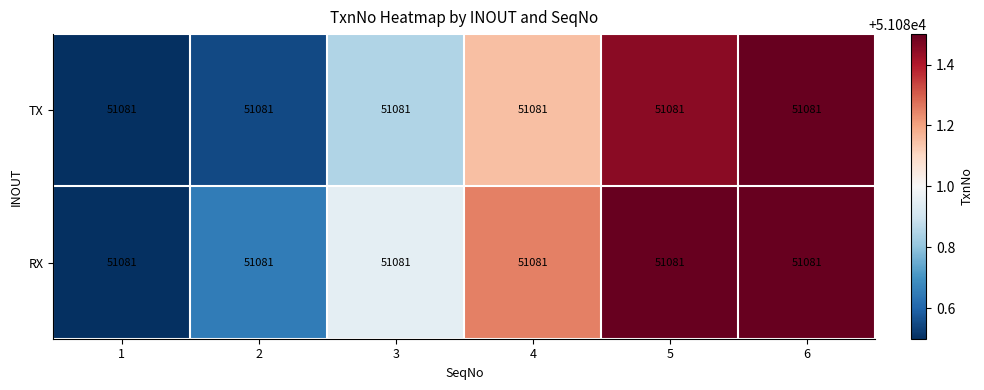

Rank the categories by TX value from lowest to highest.

1, 2, 3, 4, 5, 6